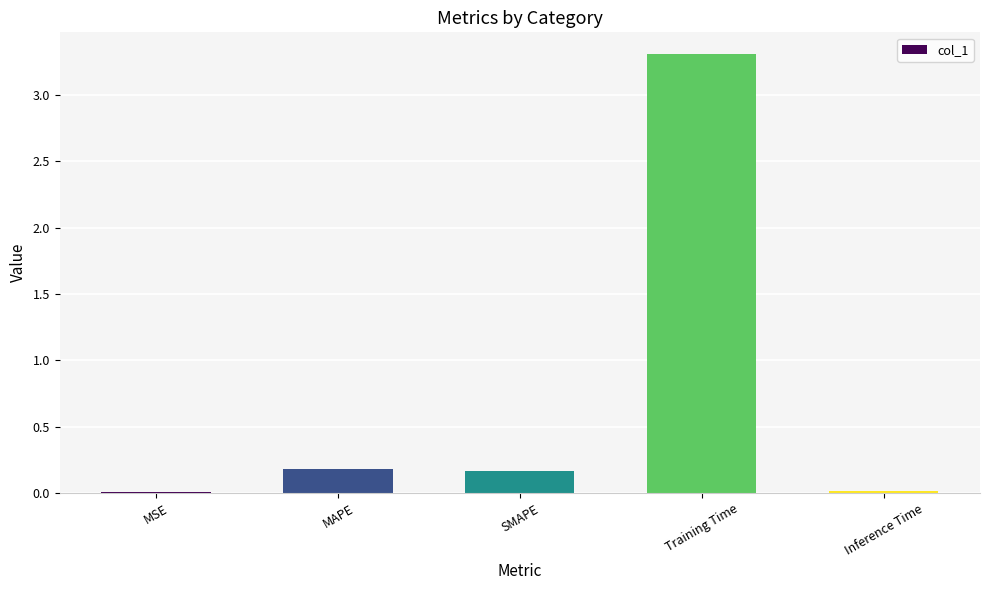

The value at SMAPE is 0.2. True or false?

True